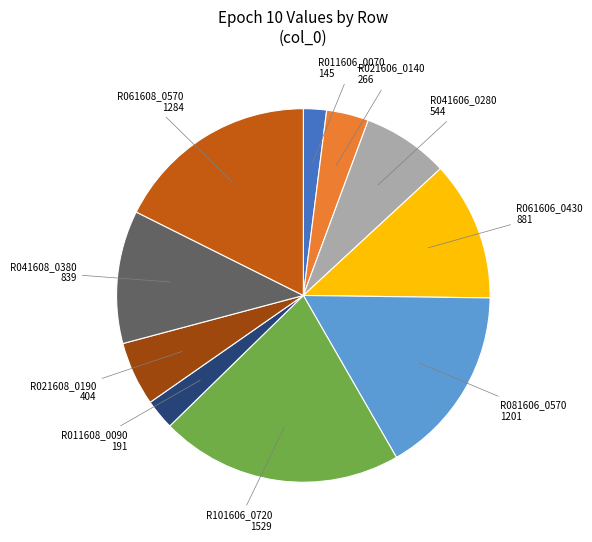

Does R041608_0380 account for over 50% of the chart?

No